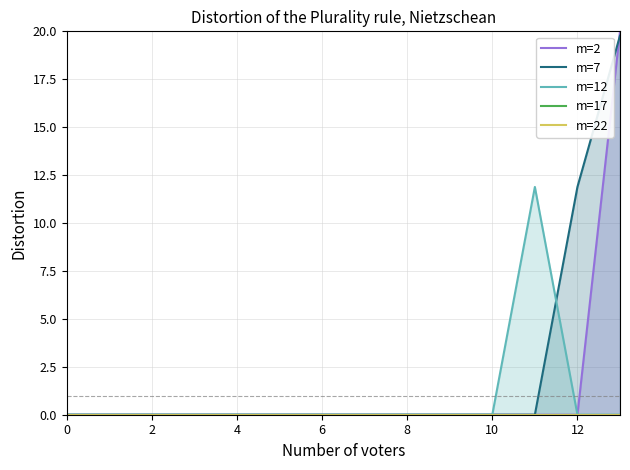

The value of m=12 at 0 is 0.0. True or false?

True